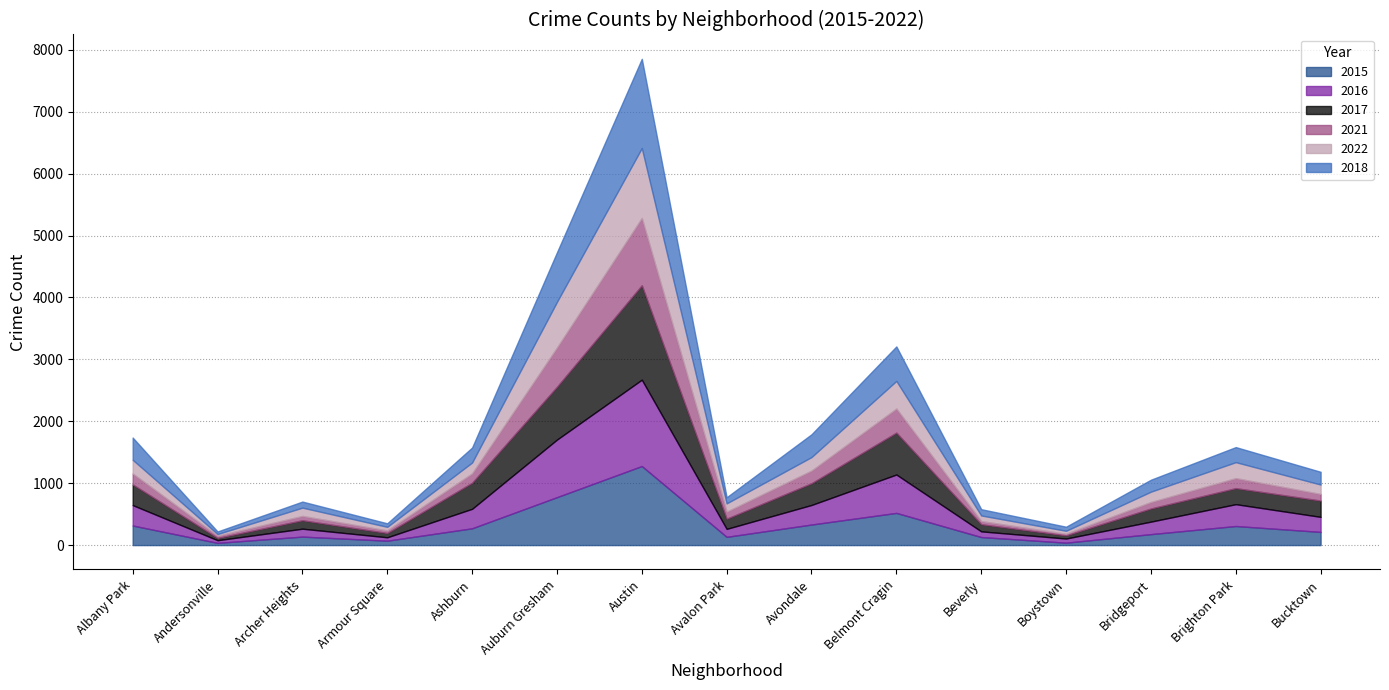

At which label does 2016 reach its peak?

Austin